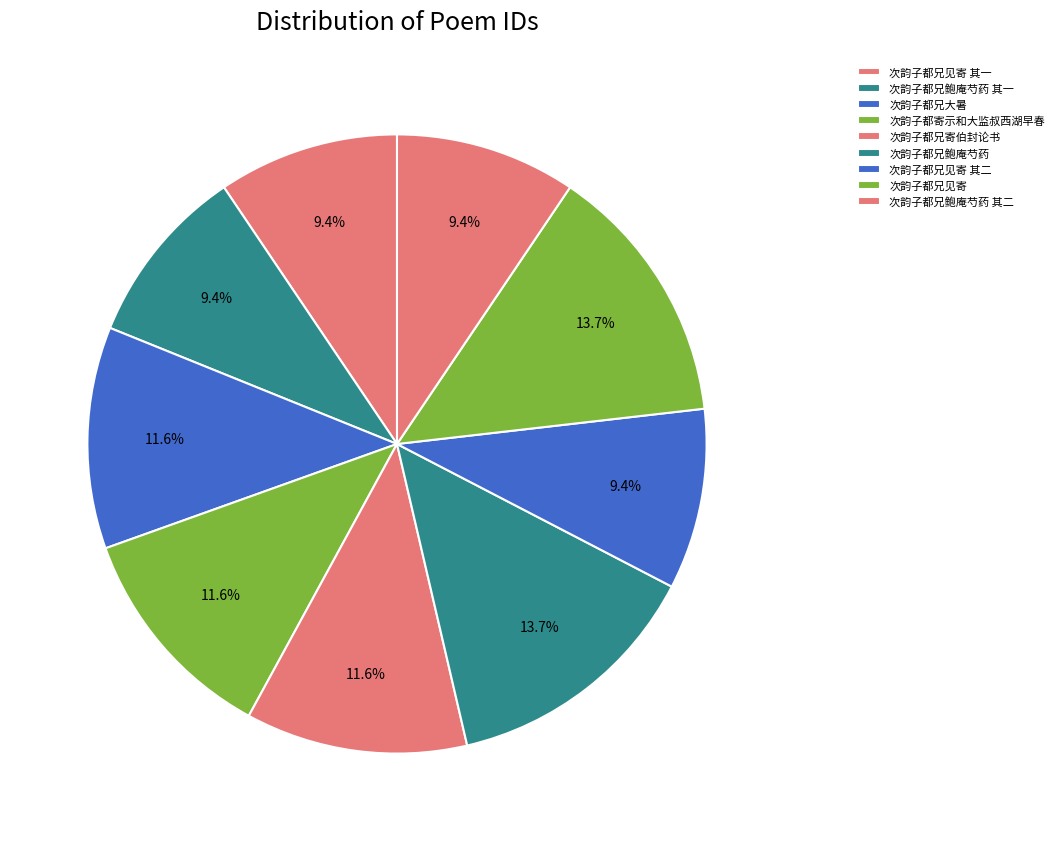

Which has a higher value, 次韵子都兄寄伯封论书 or 次韵子都兄见寄?

次韵子都兄见寄